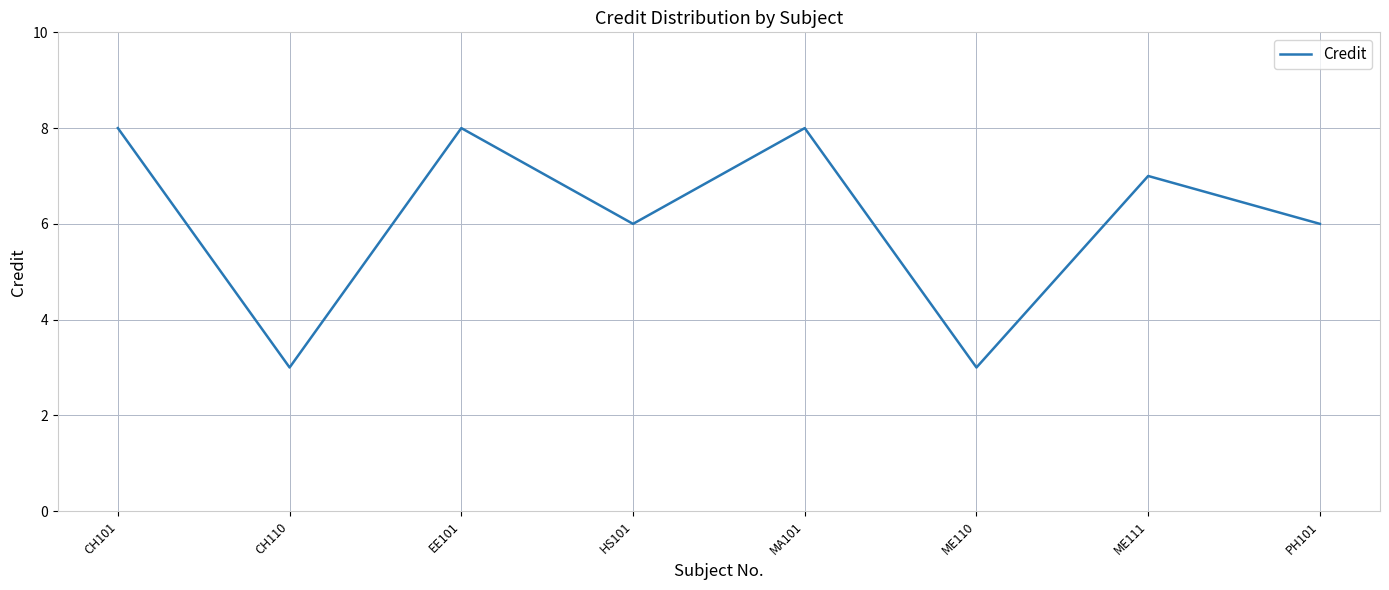

What value does the data have at PH101?

6